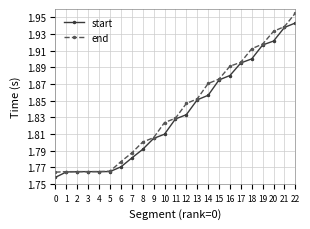

Count the start values in the range 1 to 2.

23